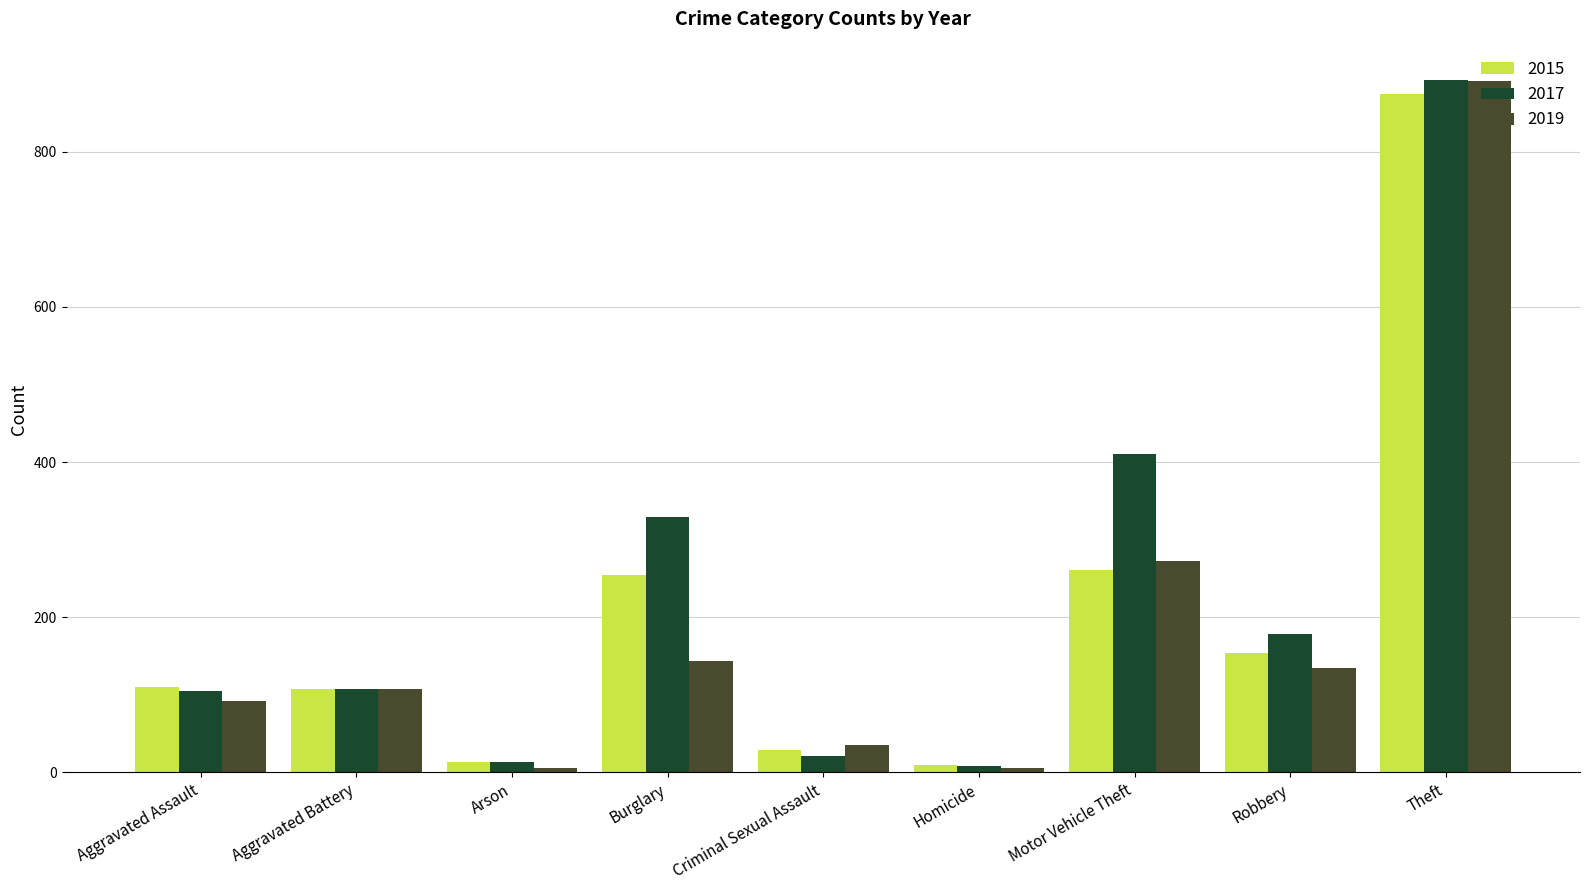

Which series has the largest total across all categories?

2017